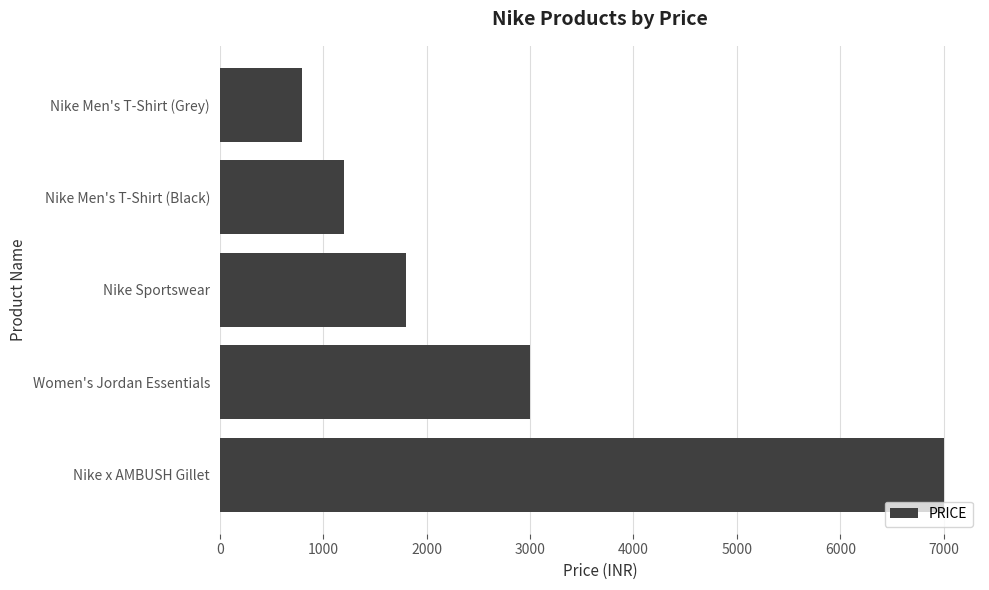

What is the difference between the maximum and second lowest values?

5801